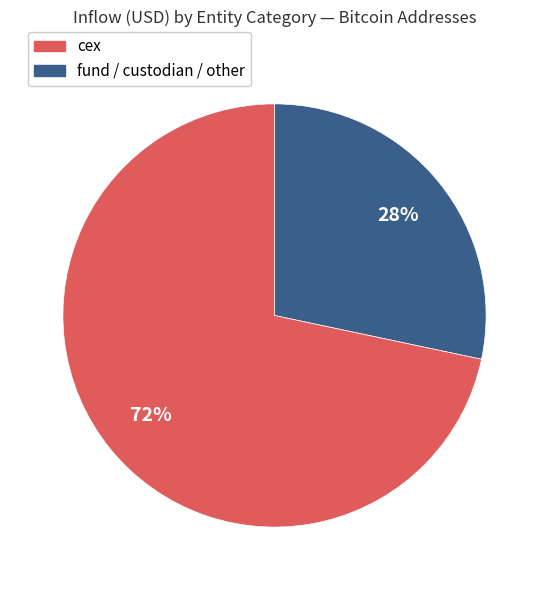

Is there a majority slice in this chart?

Yes